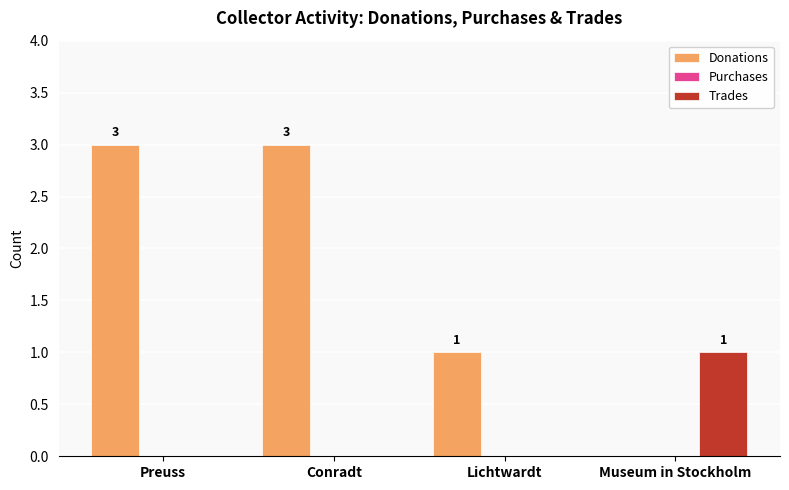

How many Donations values are between 1 and 3?

3